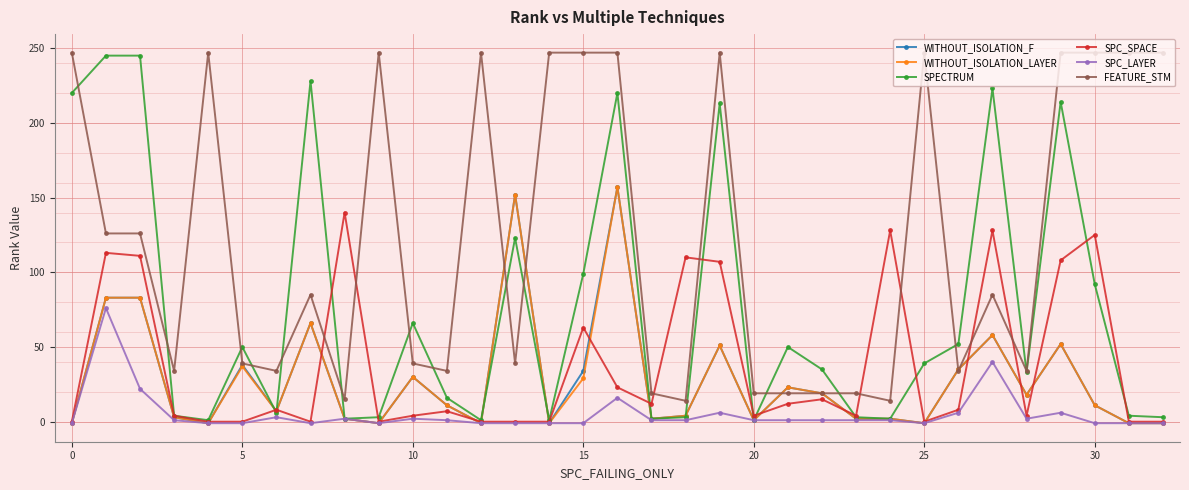

What is the average value of the FEATURE_STM series?

123